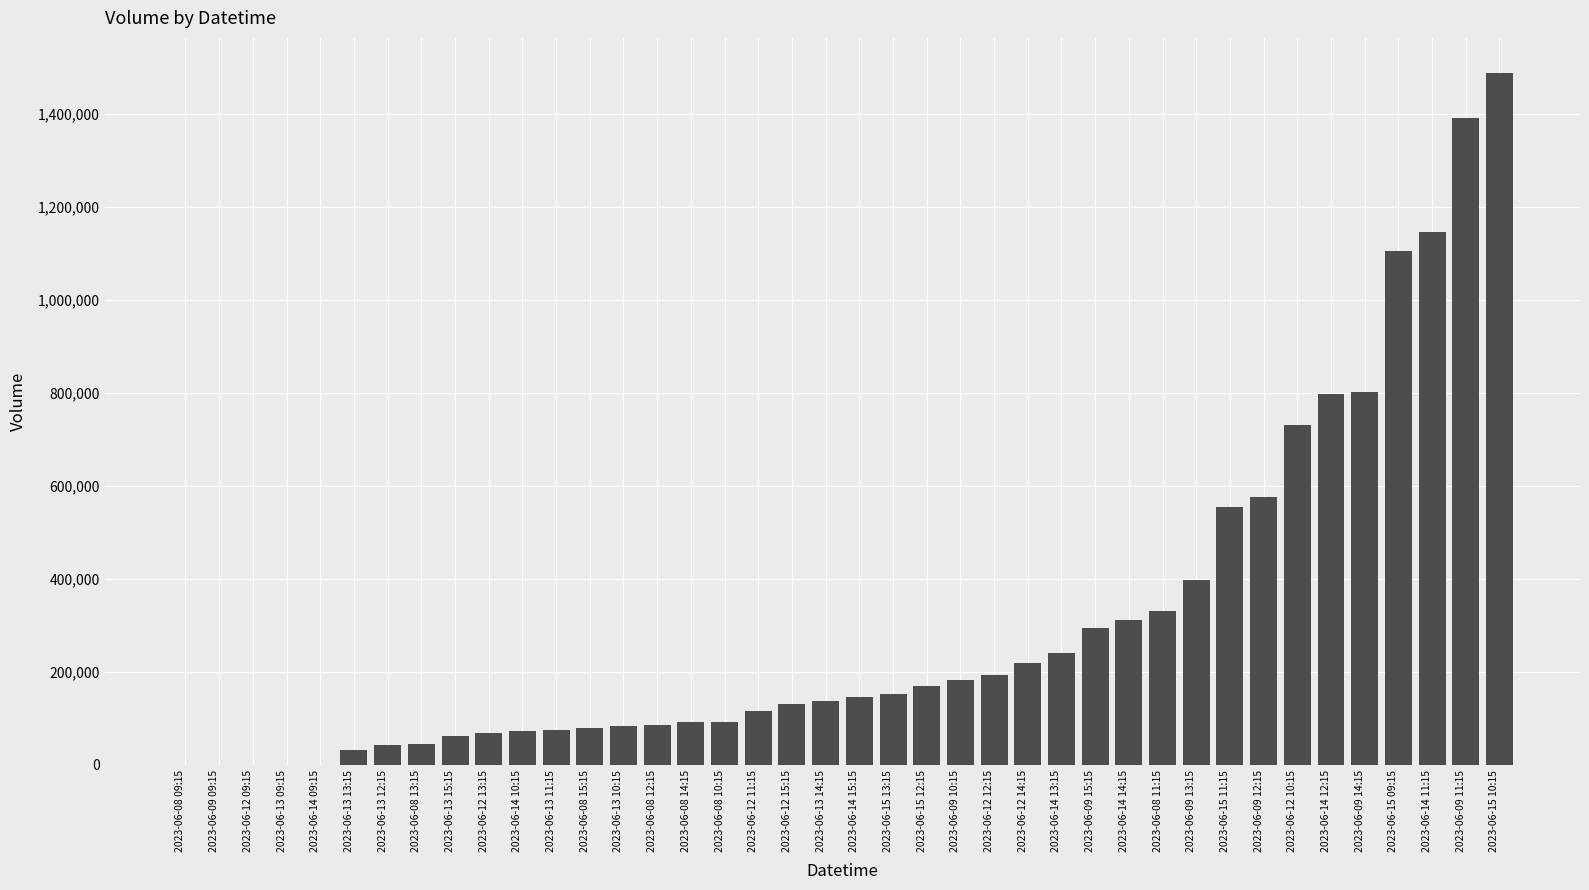

Does the chart contain stacked bars?

No